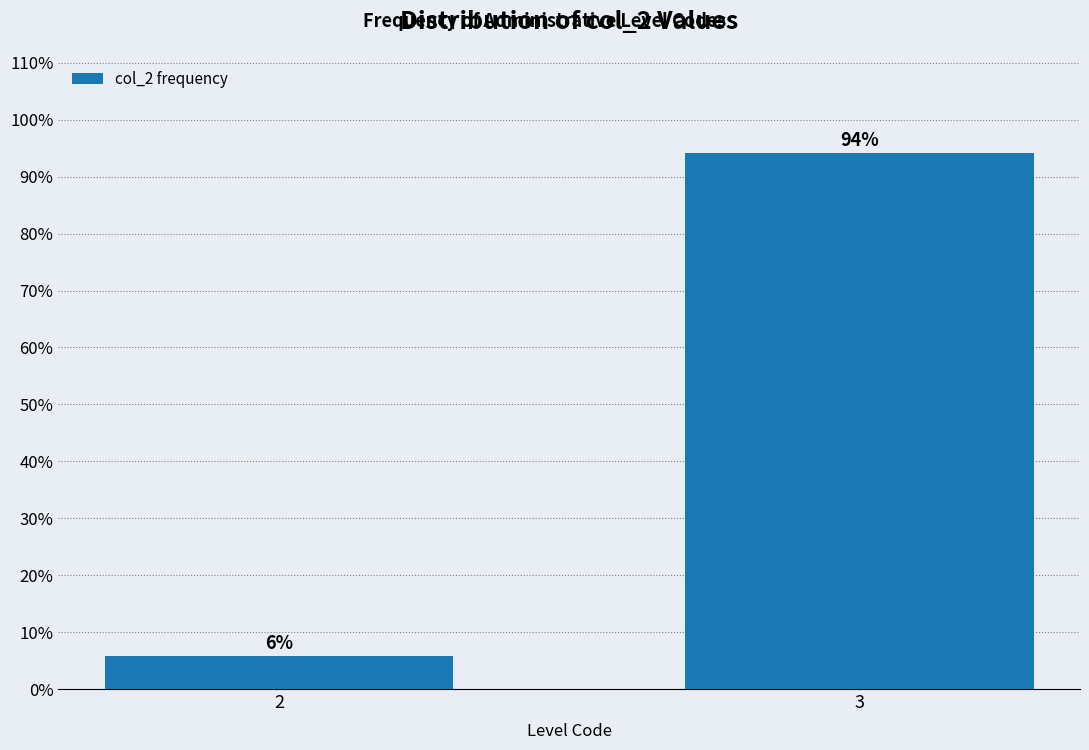

What is the greatest value displayed?

94.1